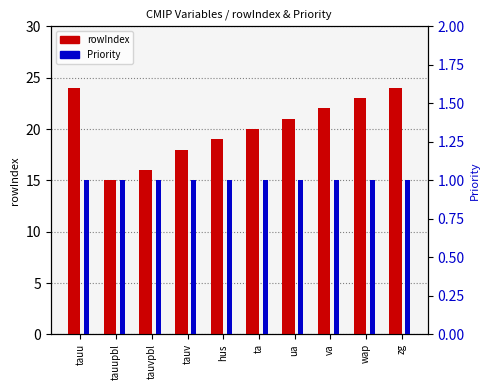

The value of rowIndex at tauvpbl is 16. True or false?

True